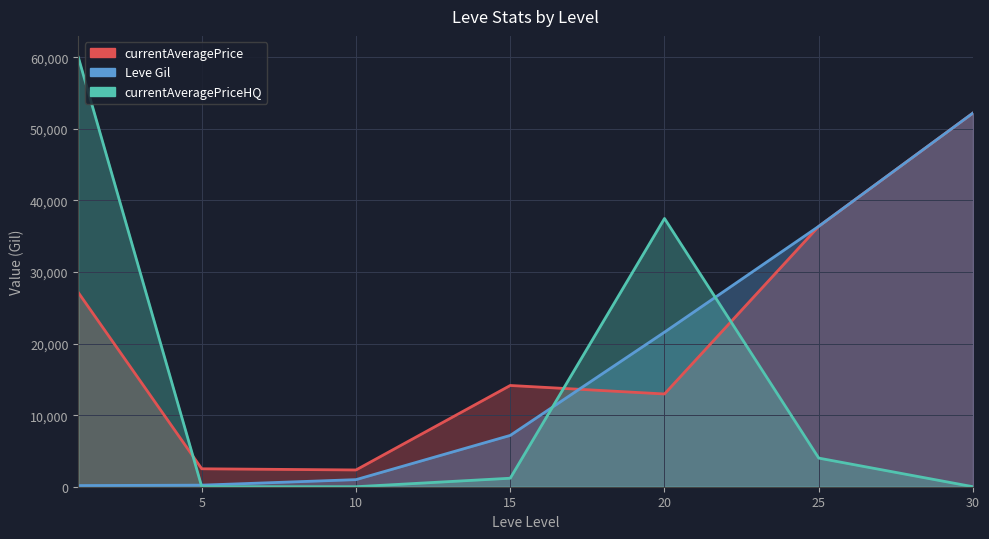

True or false: currentAveragePrice has more than 1 interior local peaks.

False